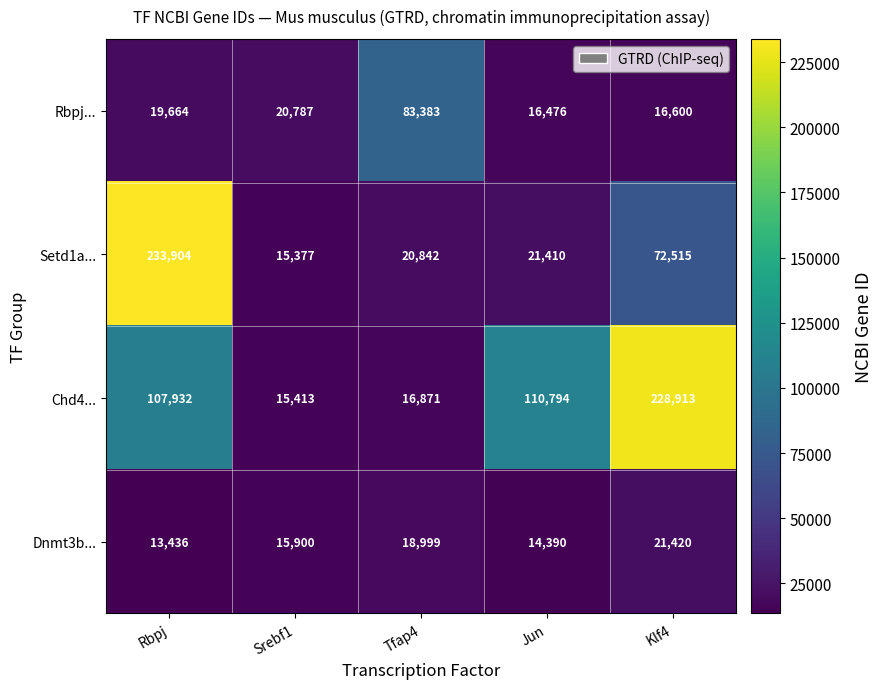

At which category is the sum across all series the highest?

Rbpj